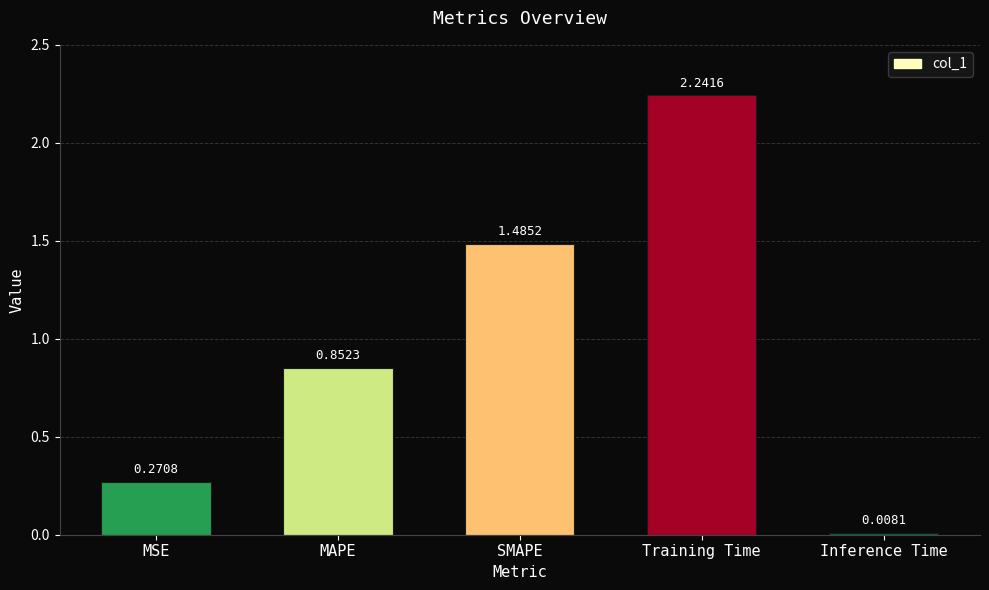

What is the label of the 3rd bar from the right?

SMAPE